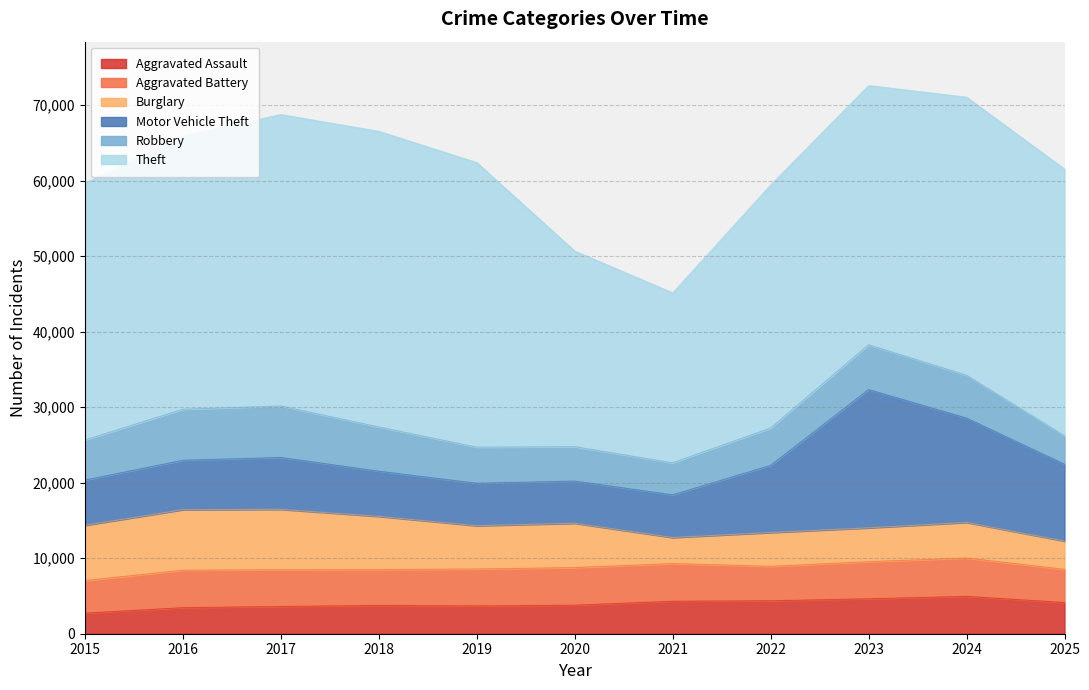

Reading left to right, what are all the values shown in this chart?

Aggravated Assault: 2725	3451	3601	3755	3679	3784	4300	4367	4625	4946	4134
Aggravated Battery: 4315	4956	4873	4735	4895	4973	4995	4557	4912	5078	4392
Burglary: 7318	8020	7997	7053	5730	5874	3445	4479	4489	4716	3741
Motor Vehicle Theft: 5989	6545	6875	5978	5621	5589	5652	8894	18307	13819	10174
Robbery: 5308	6754	6812	5862	4777	4549	4242	4942	5937	5672	3768
Theft: 34012	36240	38607	39163	37698	25915	22515	32188	34335	36834	35331